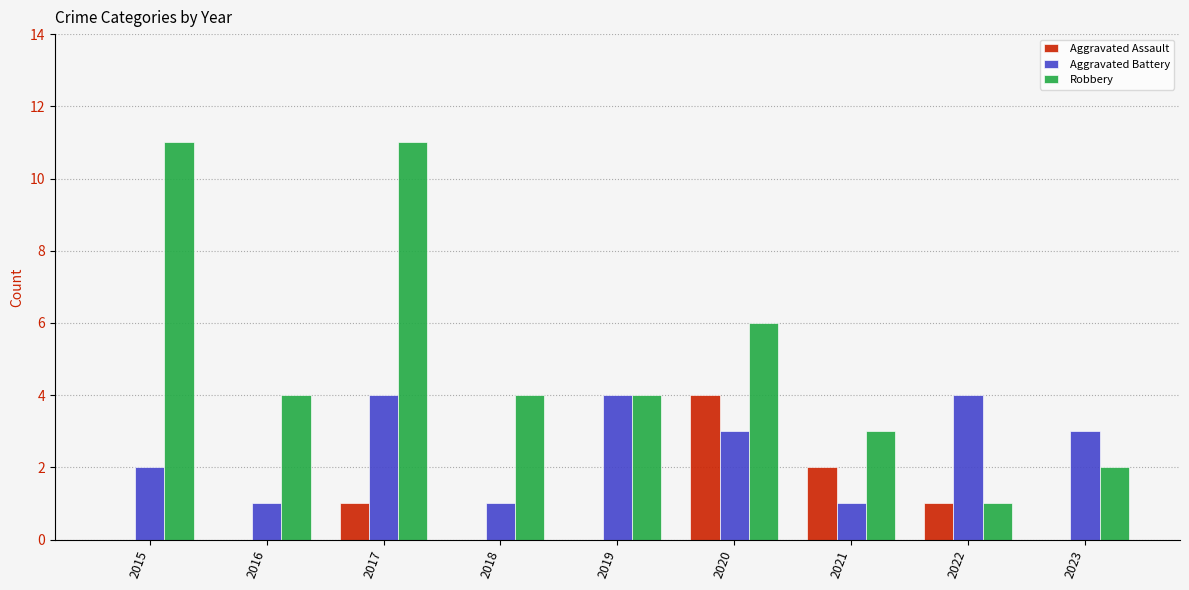

What are all the series names shown in the legend?

Aggravated Assault, Aggravated Battery, Robbery